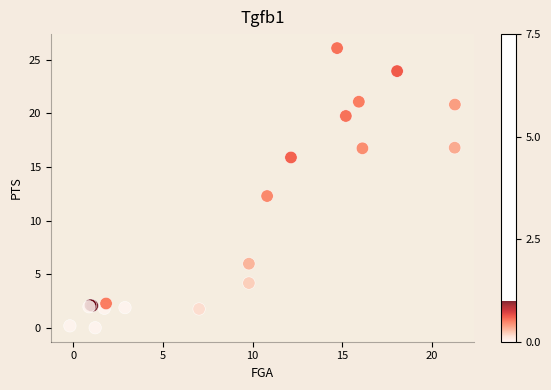

What Y value in the scatter plot is closest to 13?

12.3